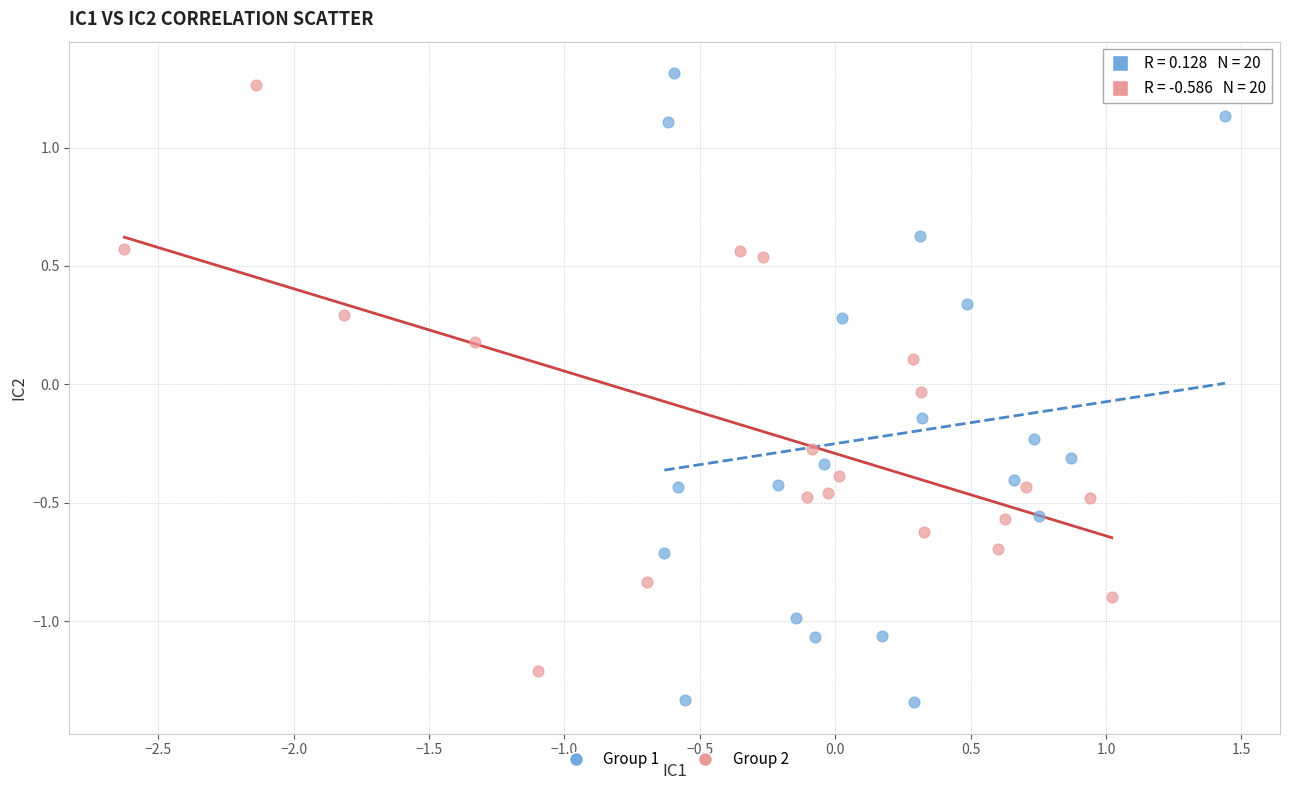

Which series has the largest Y range (max minus min)?

Group 1